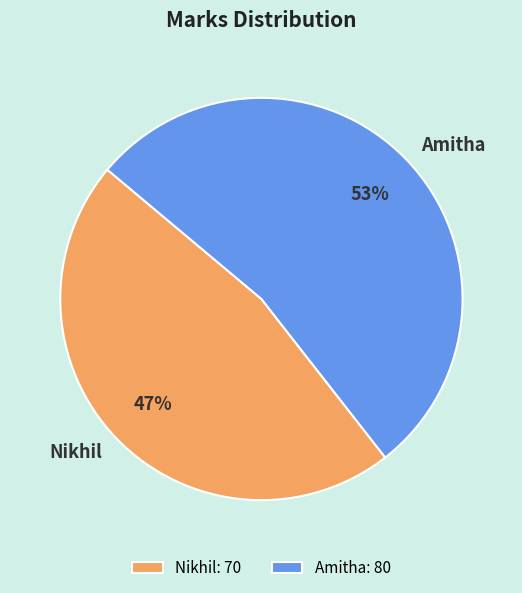

Between Amitha and Nikhil, which is larger?

Amitha